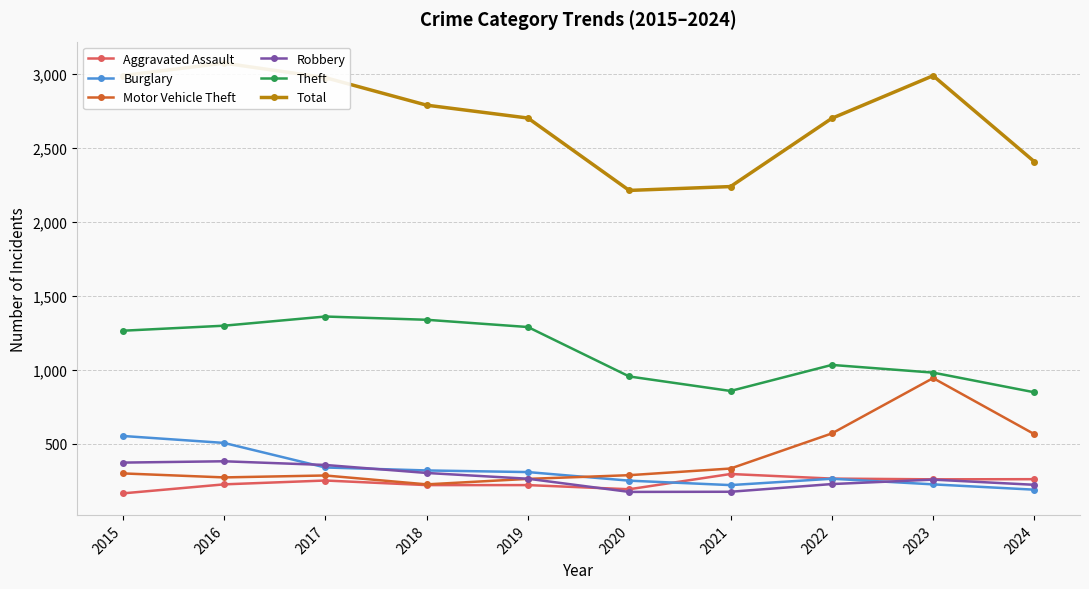

List the labels in order of Aggravated Assault value, largest first.

2021, 2022, 2024, 2023, 2017, 2016, 2018, 2019, 2020, 2015